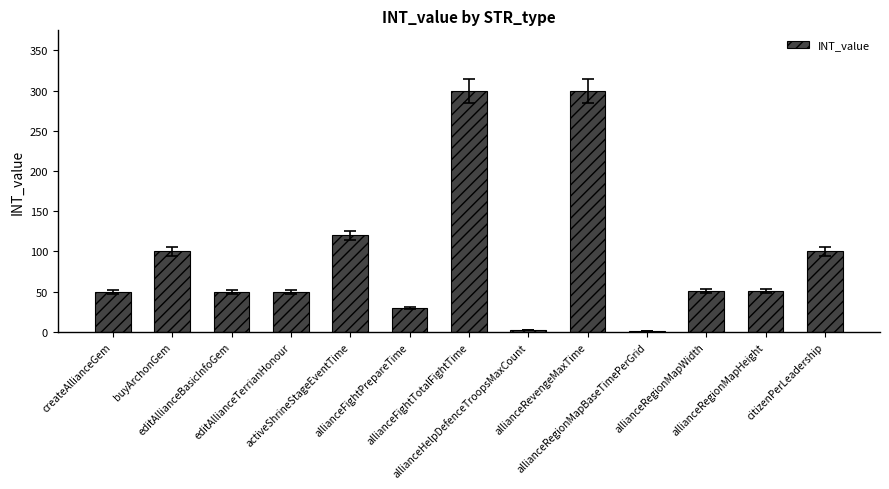

Is it true that the value at allianceRevengeMaxTime is 300?

True